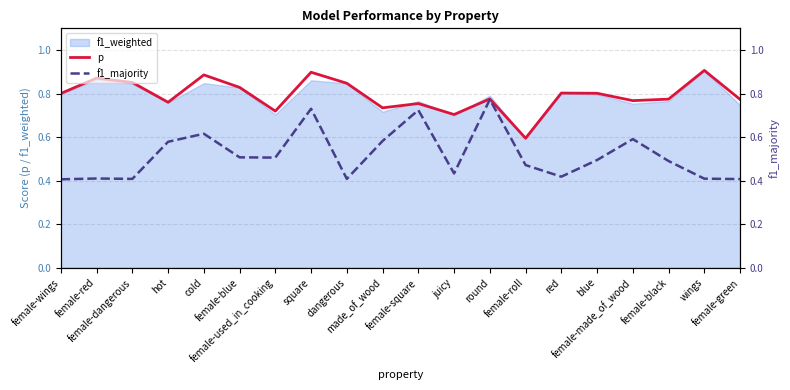

What position from the right is red?

6